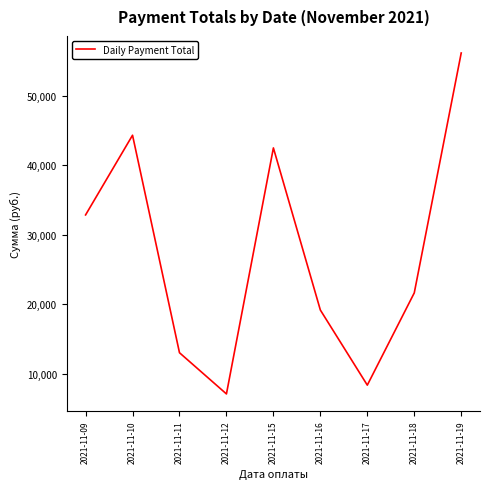

What is the difference between the second highest and second lowest values?

35948.3